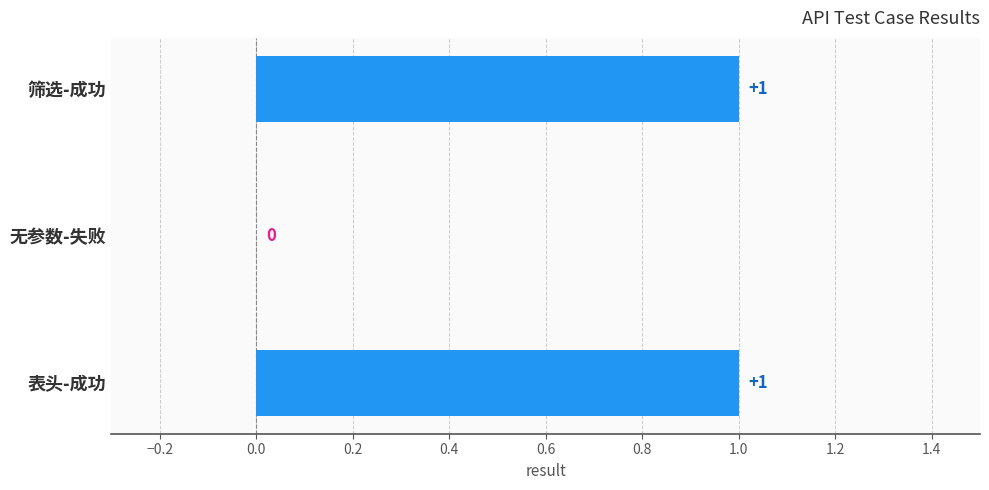

Where is the data nearest to the value 0?

无参数-失败